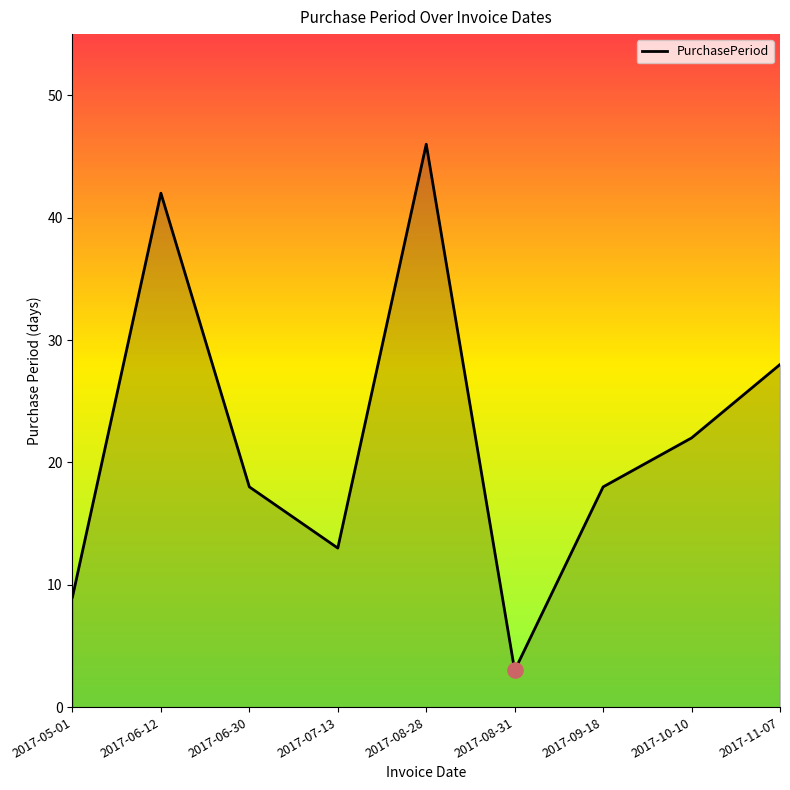

Which has a higher value, 2017-07-13 or 2017-08-31?

2017-07-13